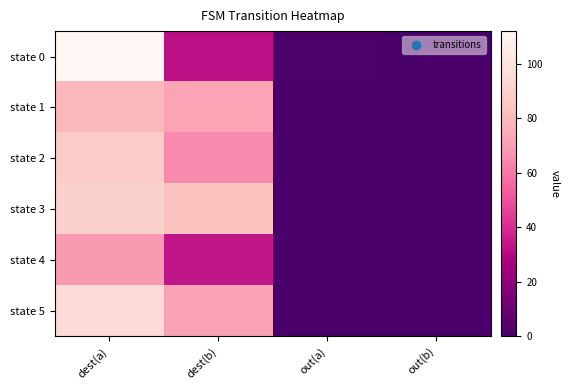

Reading left to right, extract all data points from this chart.

state 0: dest(a)=112	dest(b)=32	out(a)=1	out(b)=0
state 1: dest(a)=79	dest(b)=72	out(a)=0	out(b)=0
state 2: dest(a)=88	dest(b)=65	out(a)=0	out(b)=0
state 3: dest(a)=90	dest(b)=83	out(a)=0	out(b)=0
state 4: dest(a)=69	dest(b)=34	out(a)=0	out(b)=0
state 5: dest(a)=95	dest(b)=71	out(a)=0	out(b)=0